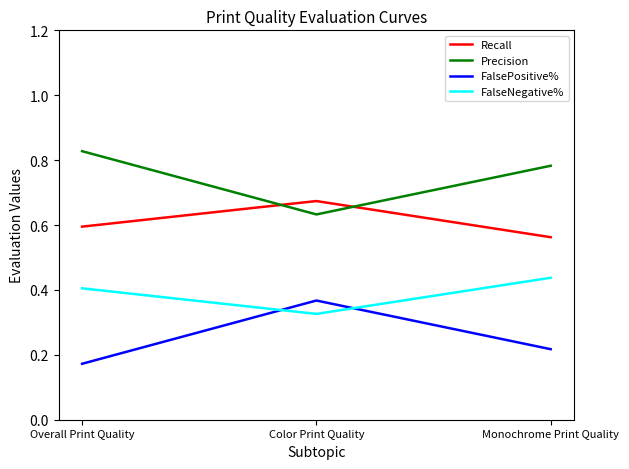

Where is Precision nearest to the value 0?

Color Print Quality